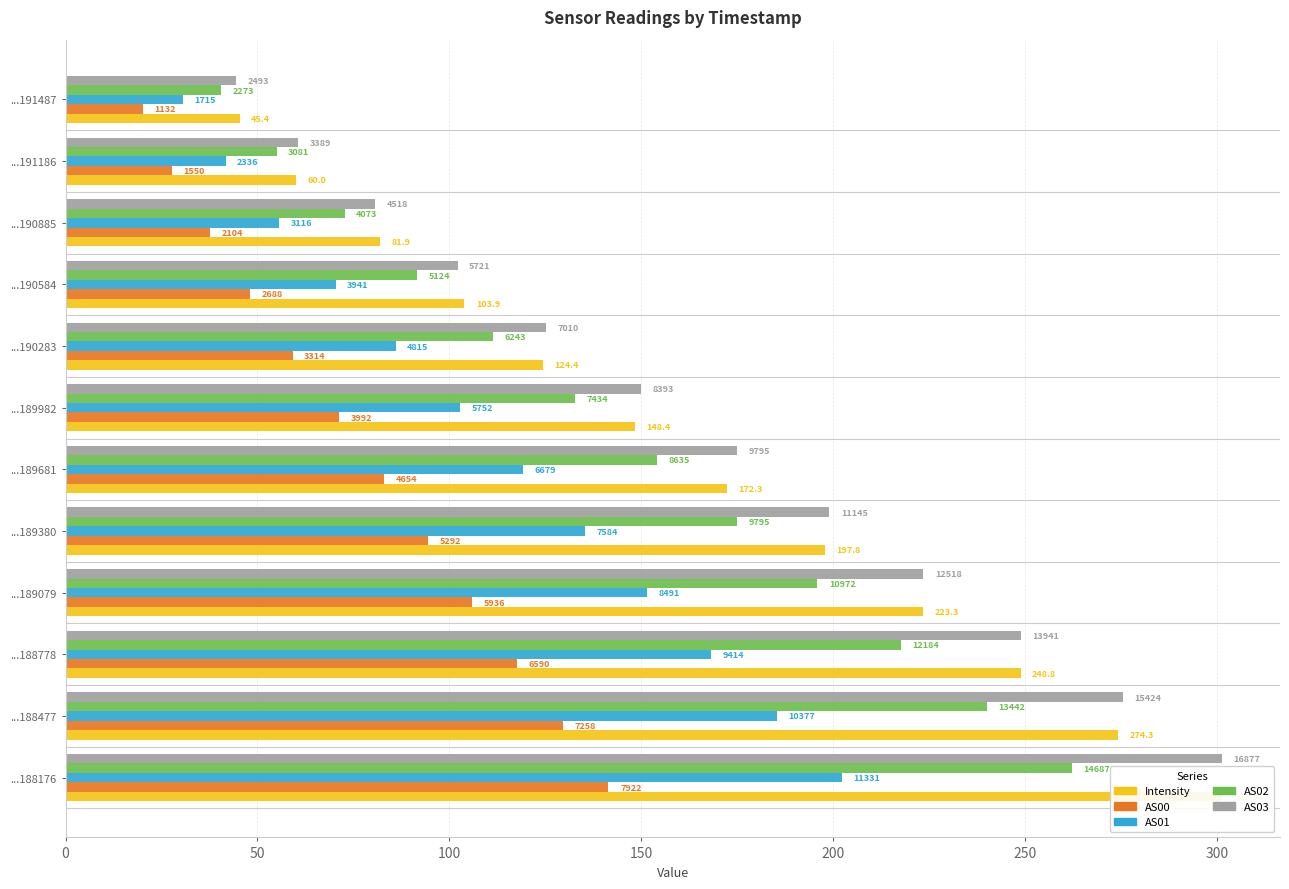

What is the sum of all AS03 values?

1985.6